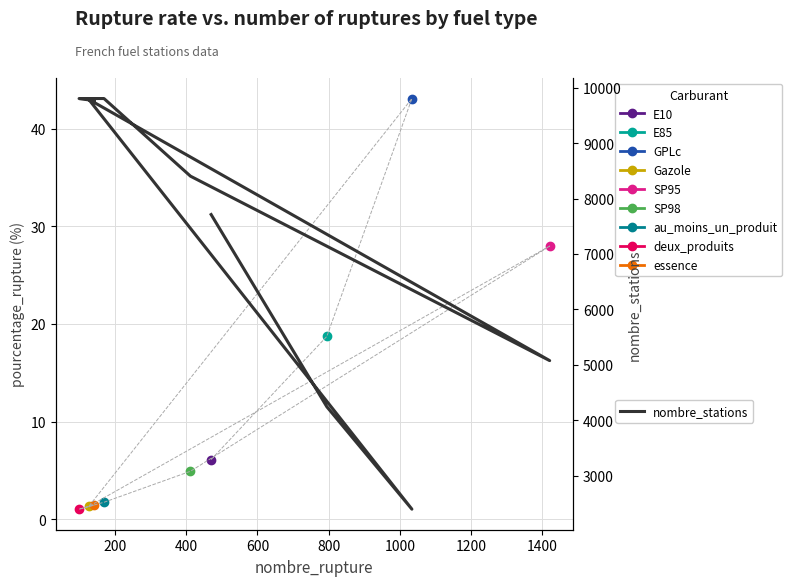

What is the sum of all values?

66993